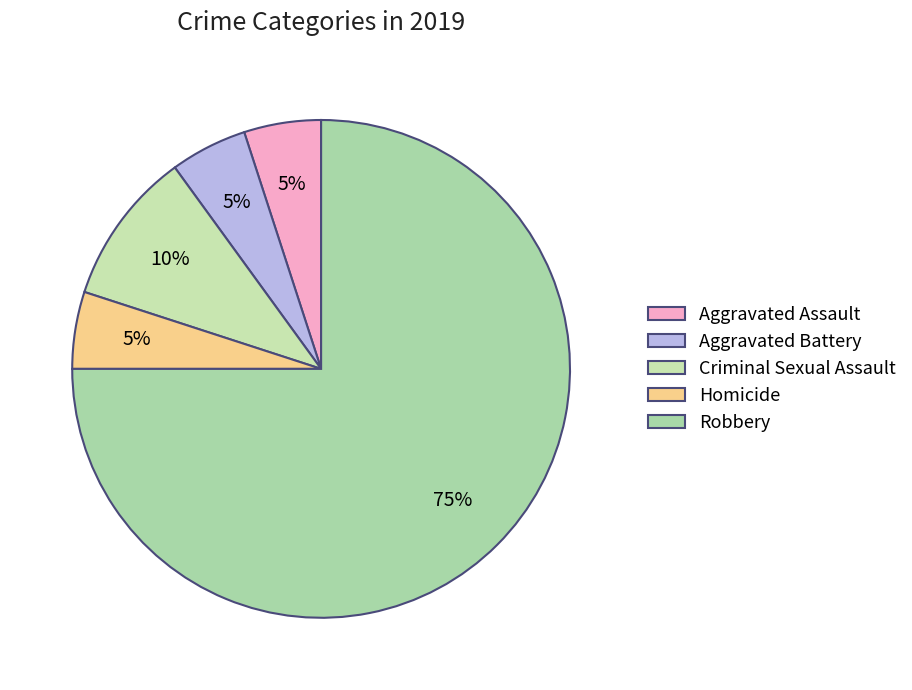

What percentage is the Homicide slice, to the nearest percent?

5%